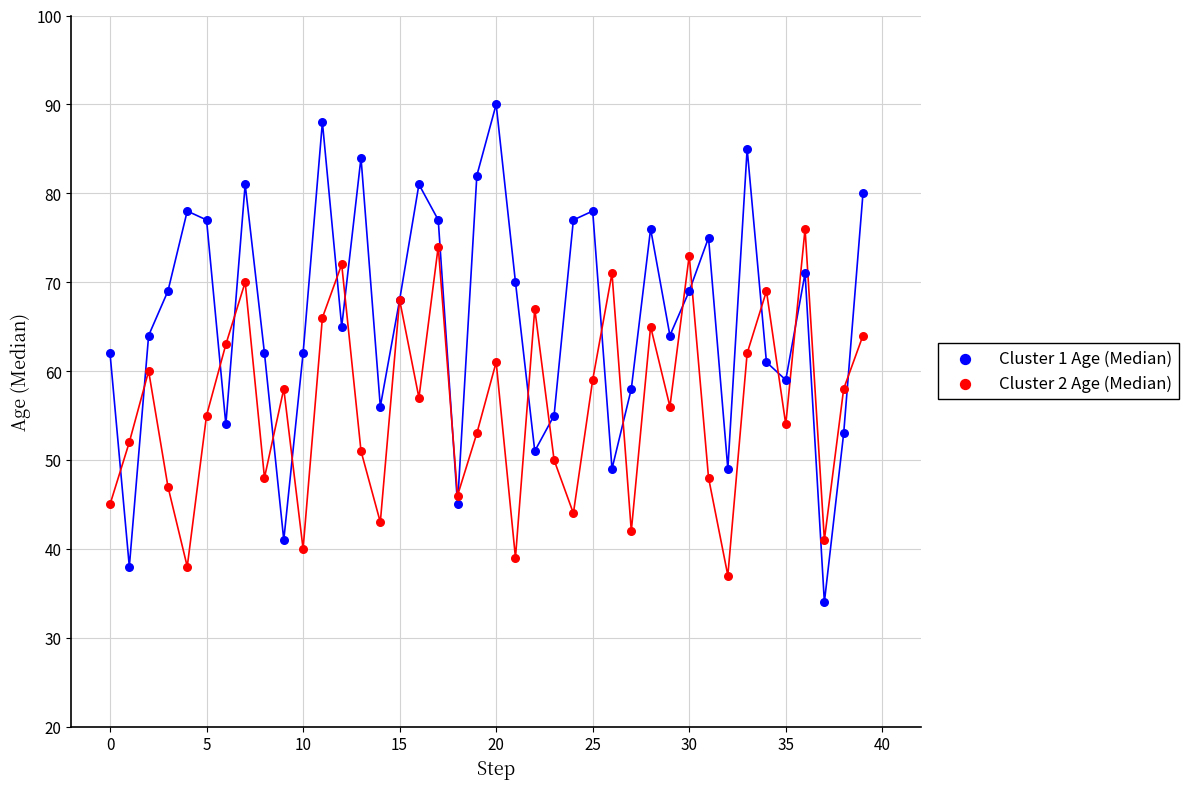

What are all the series names shown in the legend?

Cluster 1 Age (Median), Cluster 2 Age (Median)